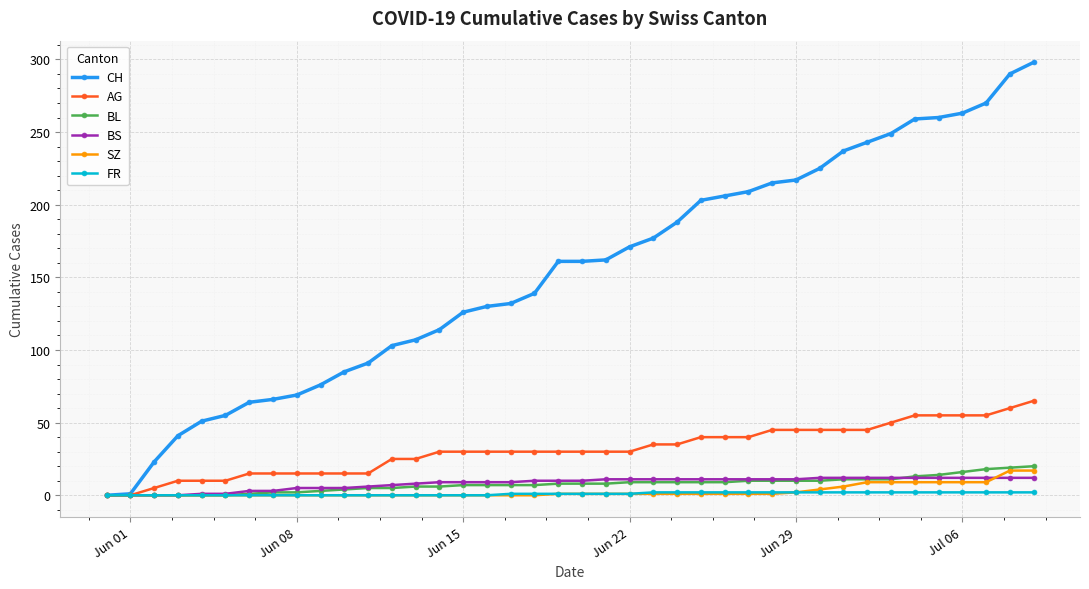

Which series has the widest spread of values?

CH